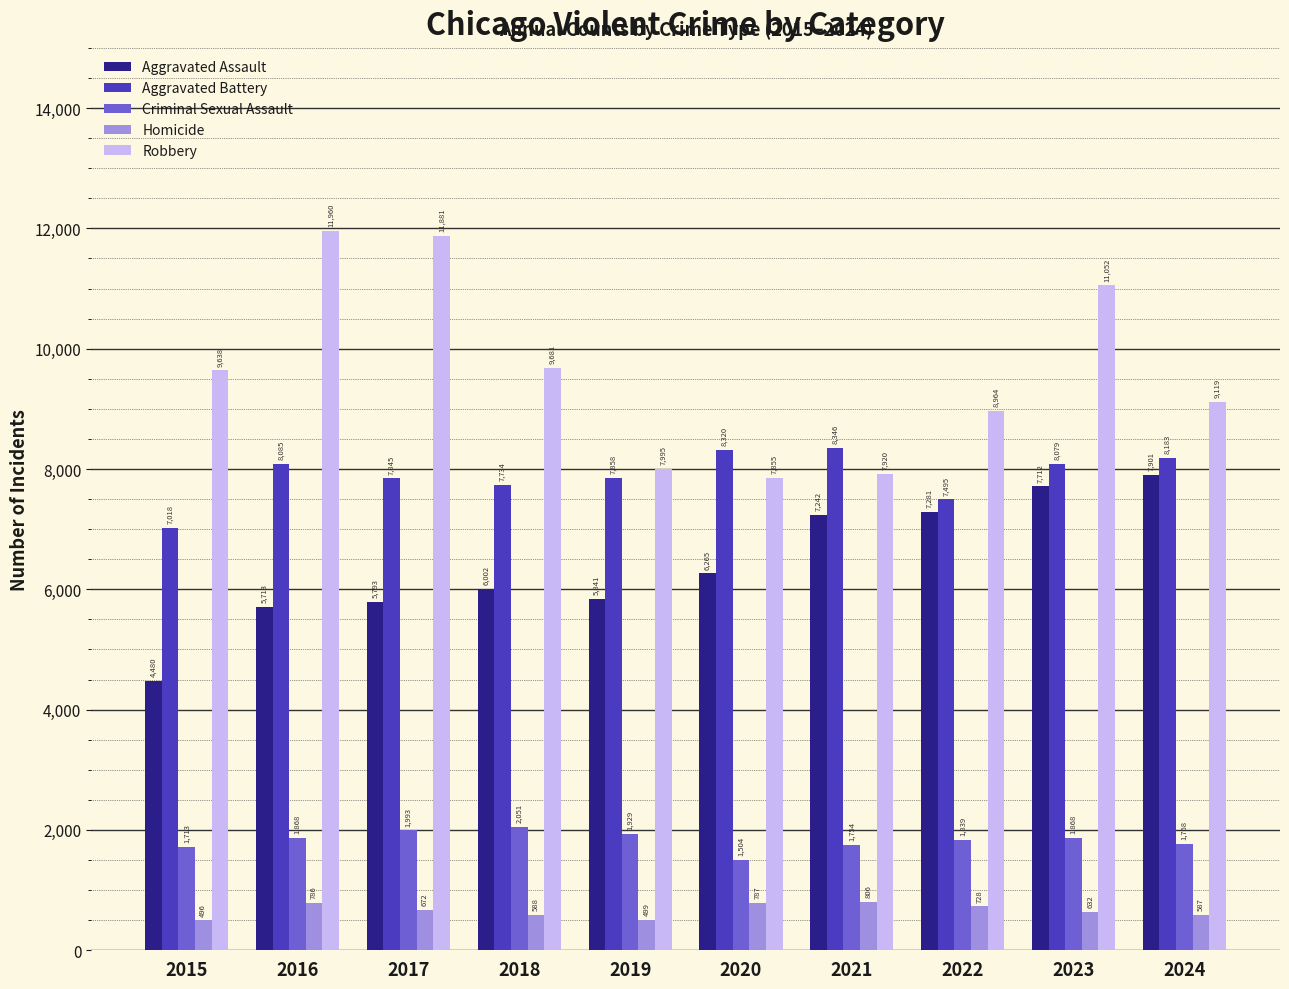

What is the approximate value of Robbery at 2022, to the nearest 50?

8950